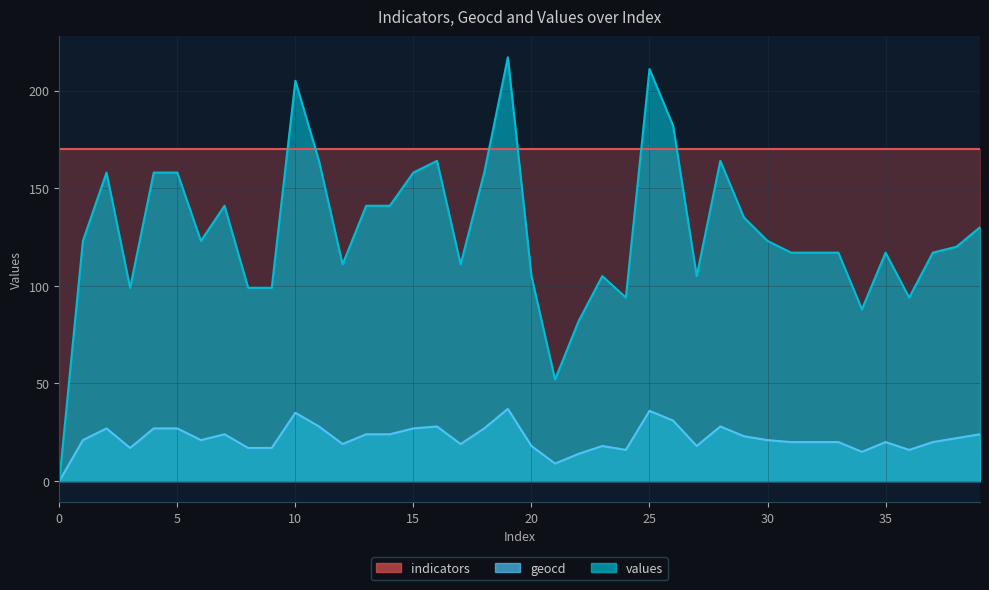

What is the maximum value for geocd?

37